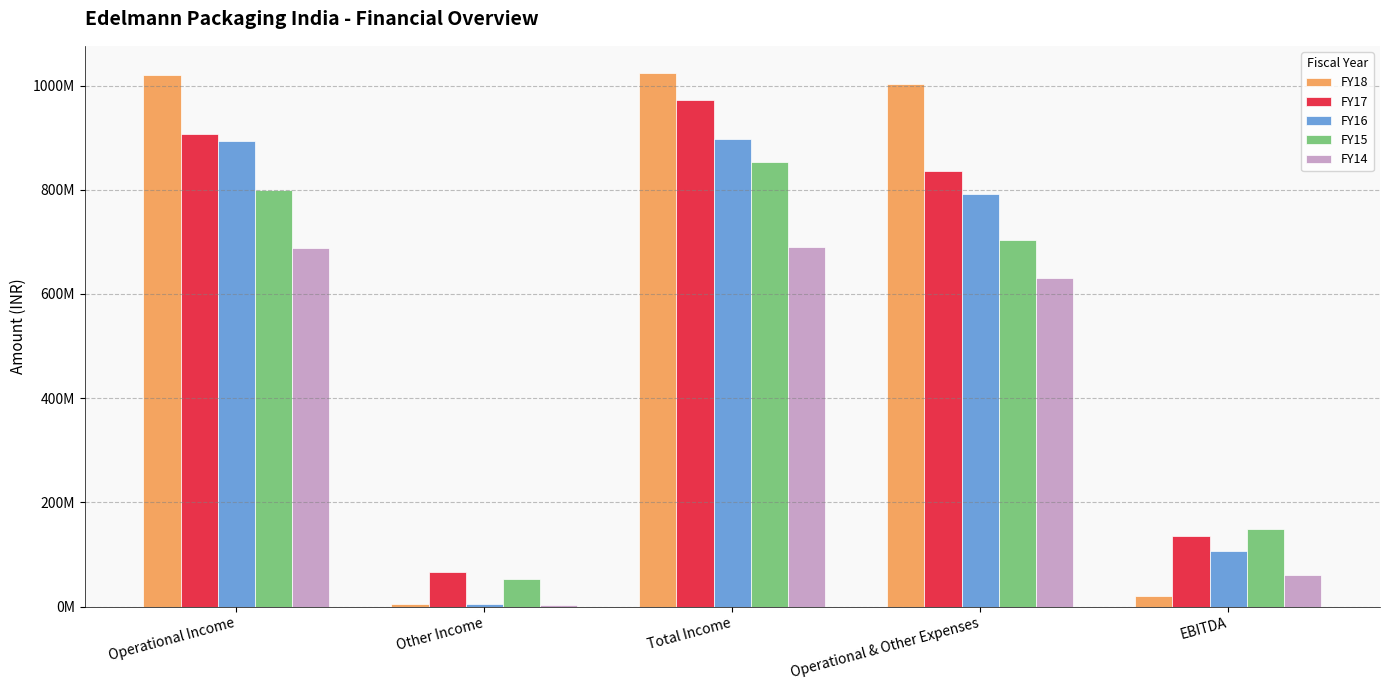

Are the bars grouped side by side (vs. stacked)?

Yes